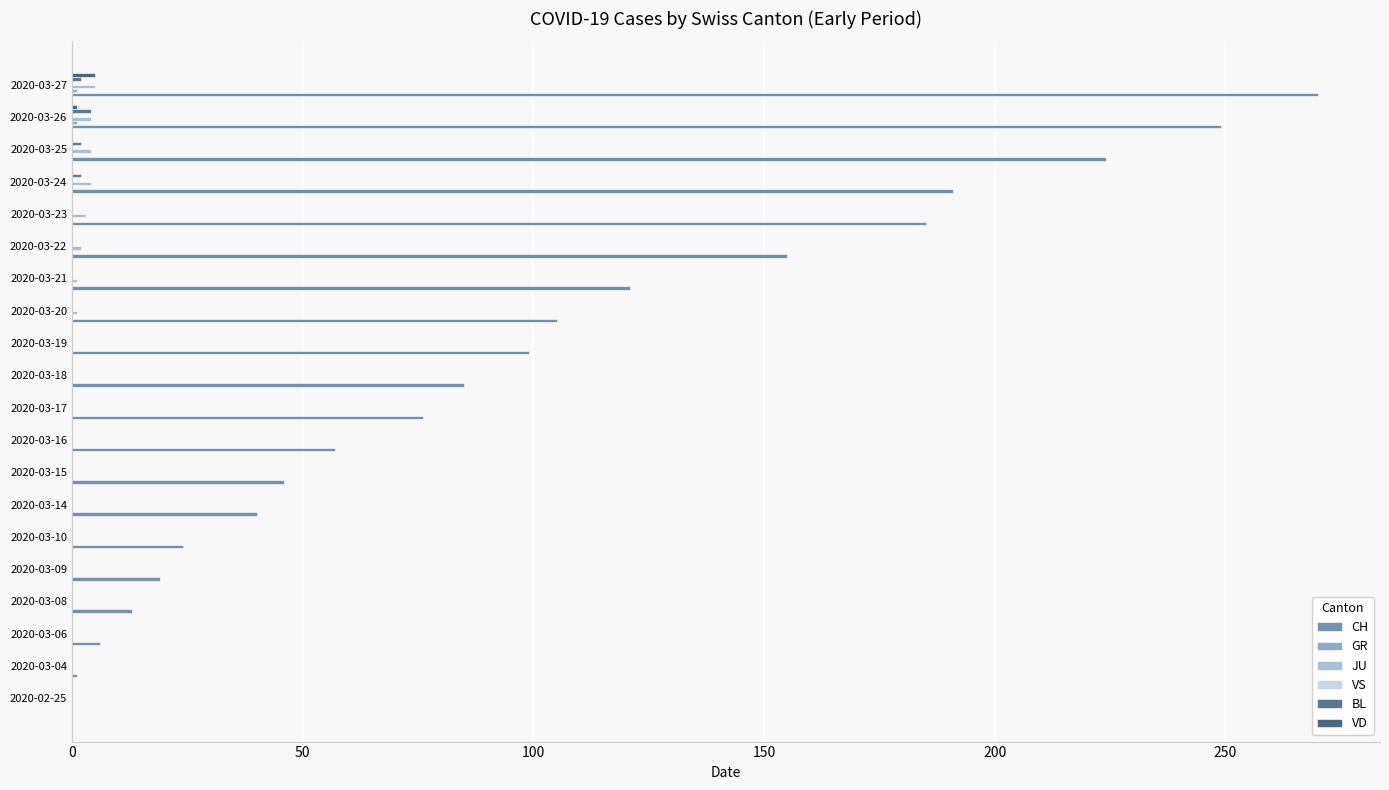

What is the difference between the maximum and minimum values in the BL series?

4.0